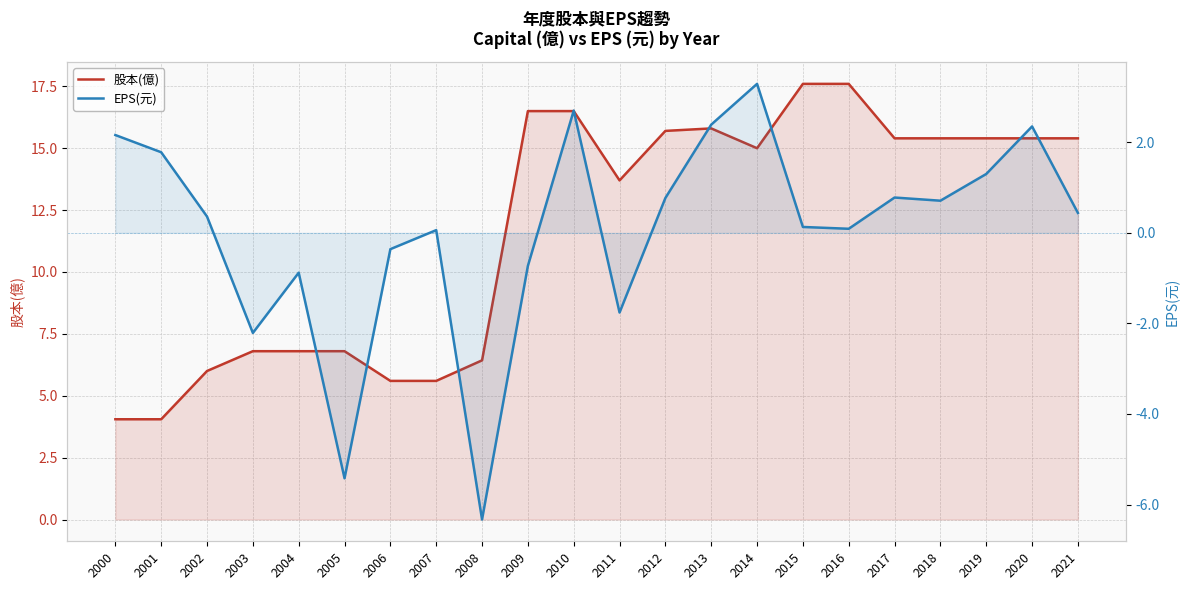

True or false: EPS(元) has a value of 0.7 at 2000.

False